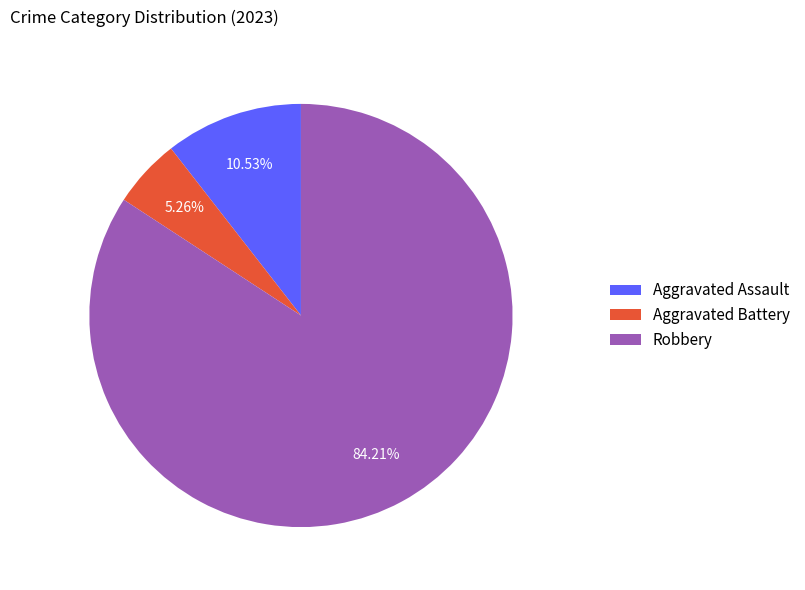

Is there any slice that represents more than half of the pie?

Yes